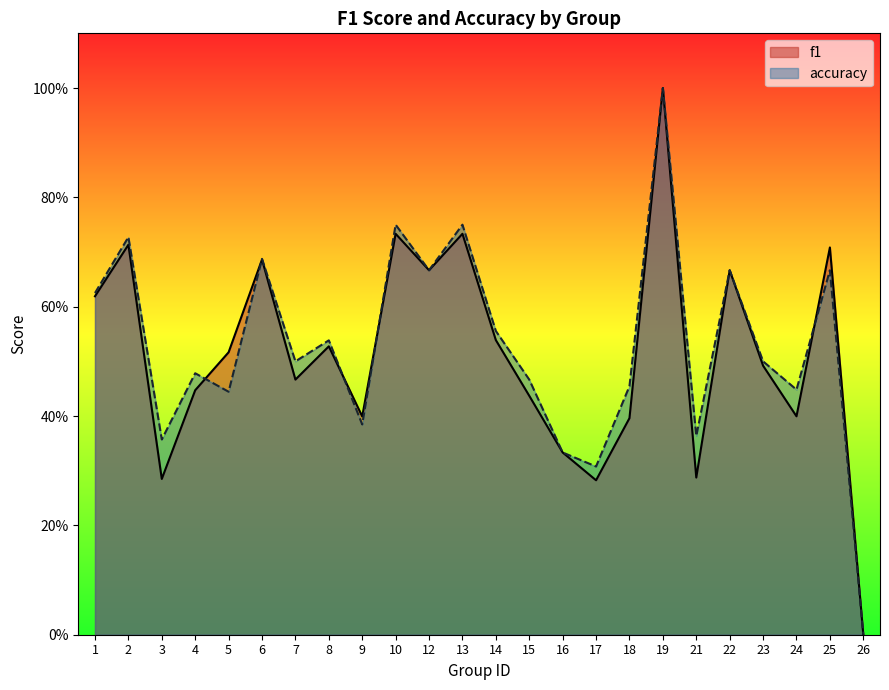

True or false: accuracy and f1 intersect in this chart.

True